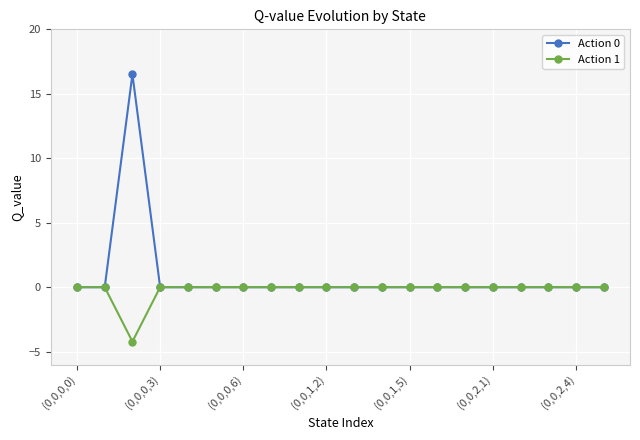

What is the greatest value displayed?

16.5